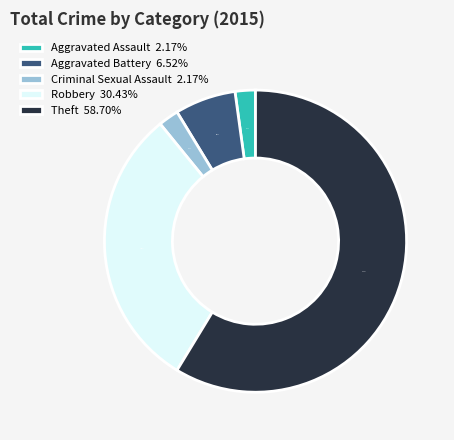

What percentage do Robbery and Theft together represent?

89.1%